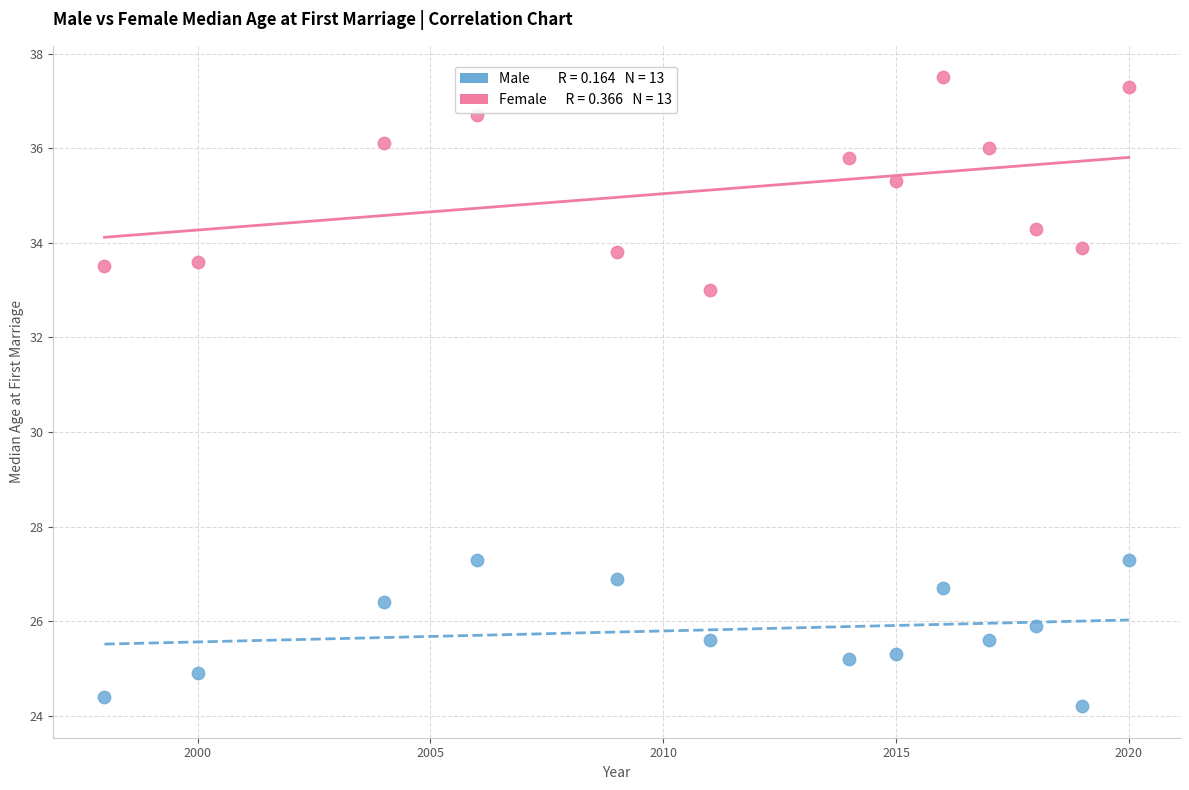

Across all data points, what is the range of X values (max minus min)?

22.0